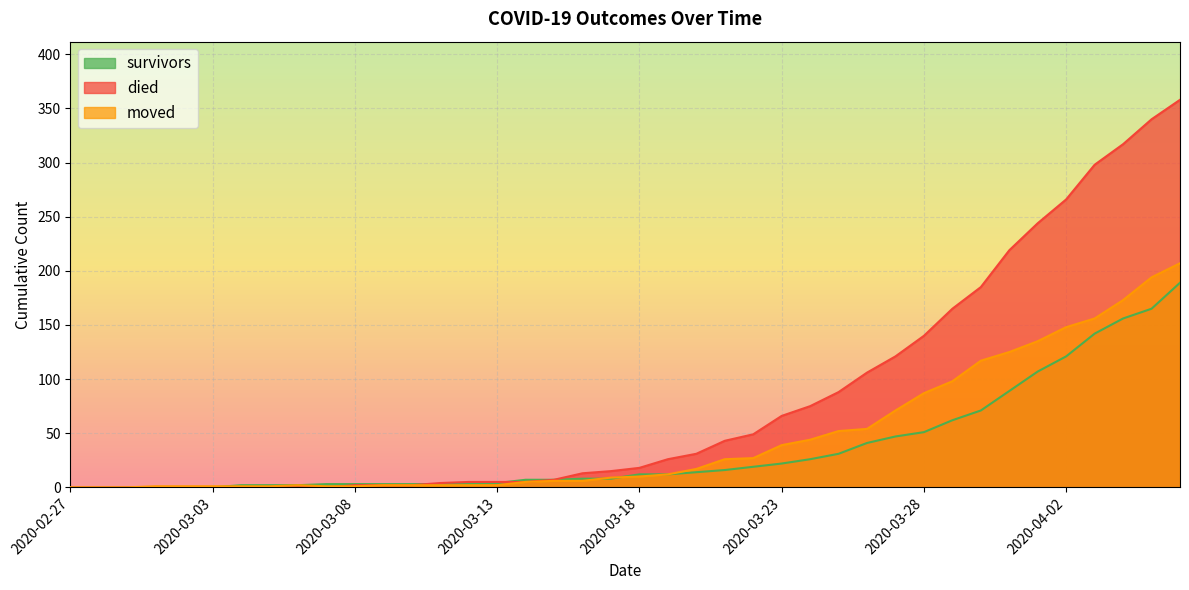

Which series has the widest spread of values?

died